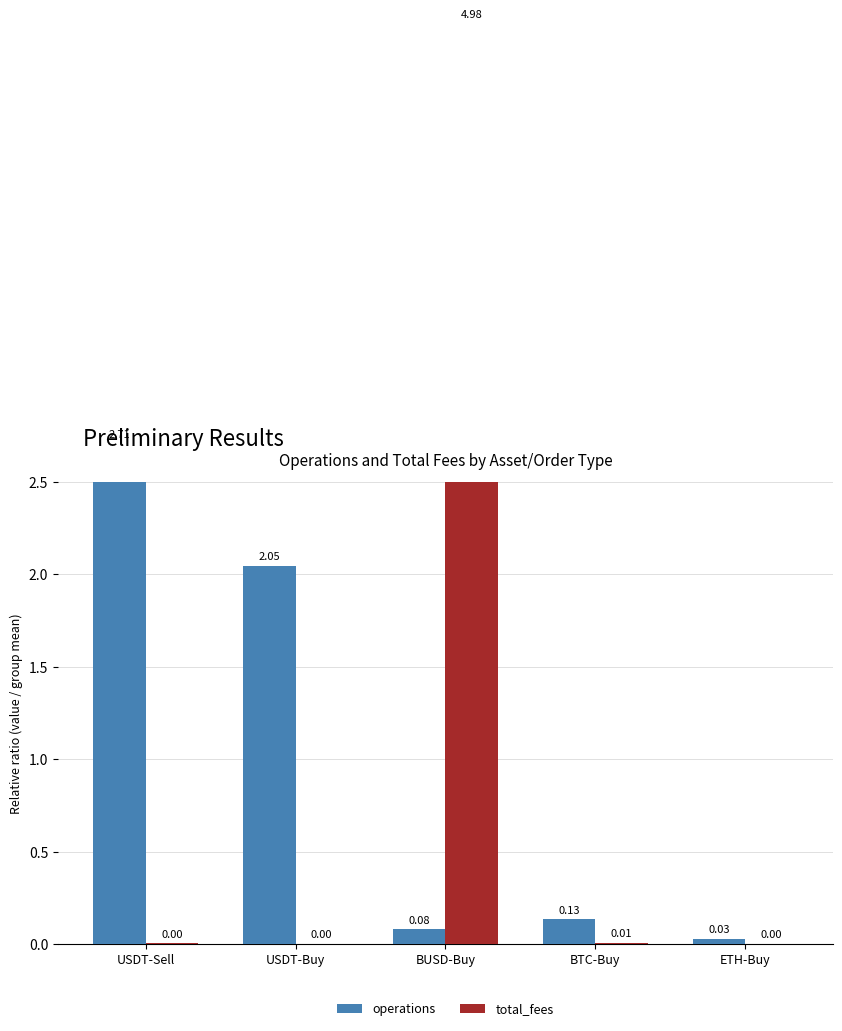

List the series in order of their peak value, highest first.

total_fees, operations